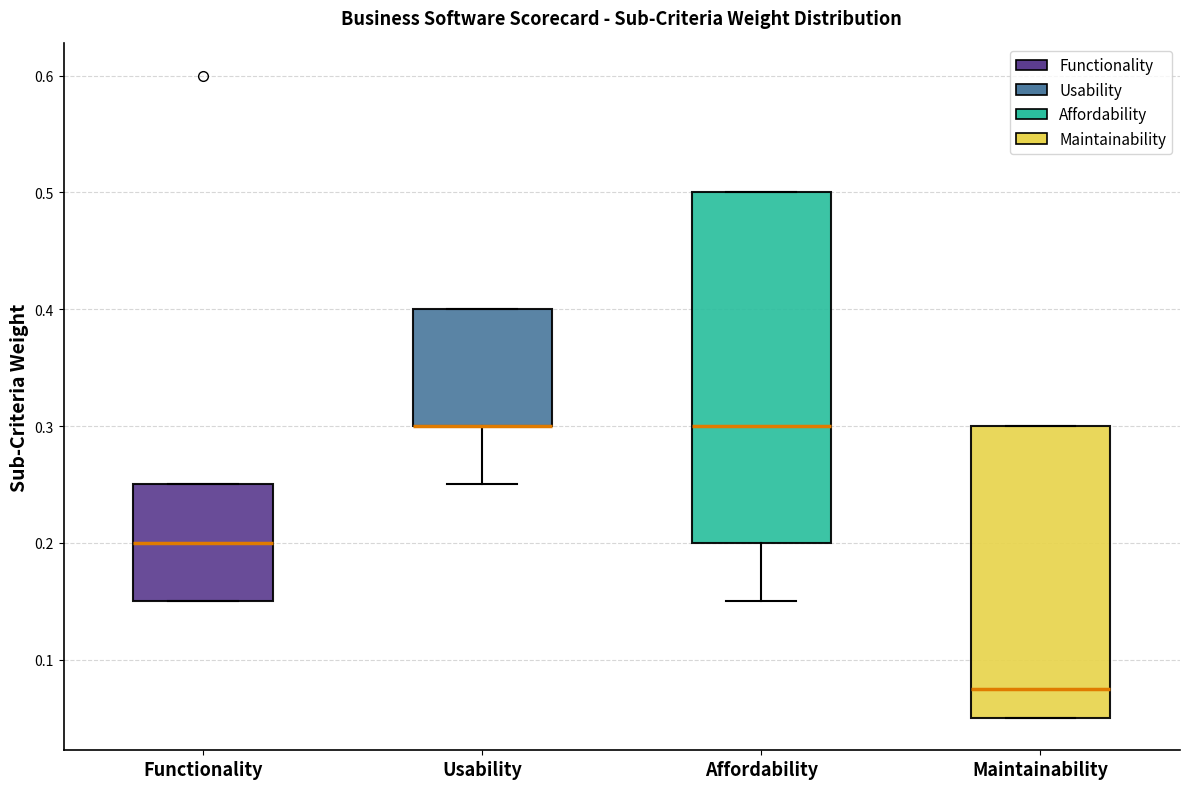

Comparing the boxes themselves (not the whiskers), which one is the tallest?

Affordability